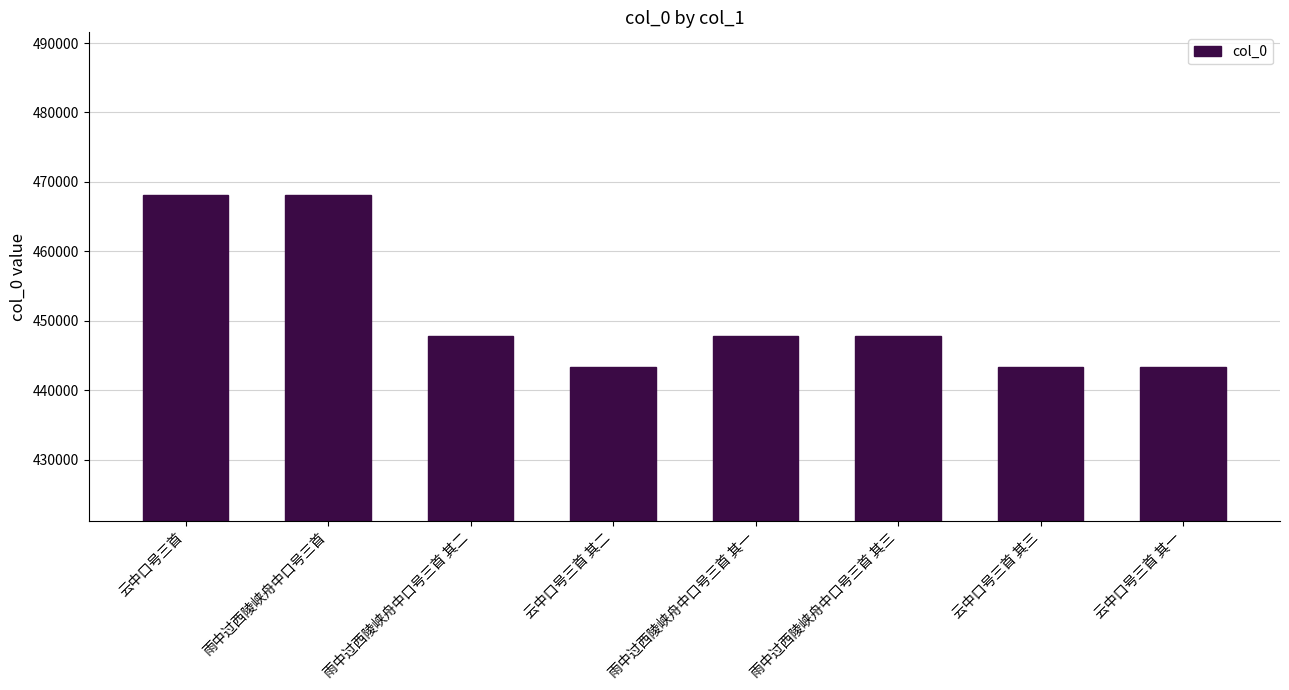

What is the label of the 5th bar from the left?

雨中过西陵峡舟中口号三首 其一